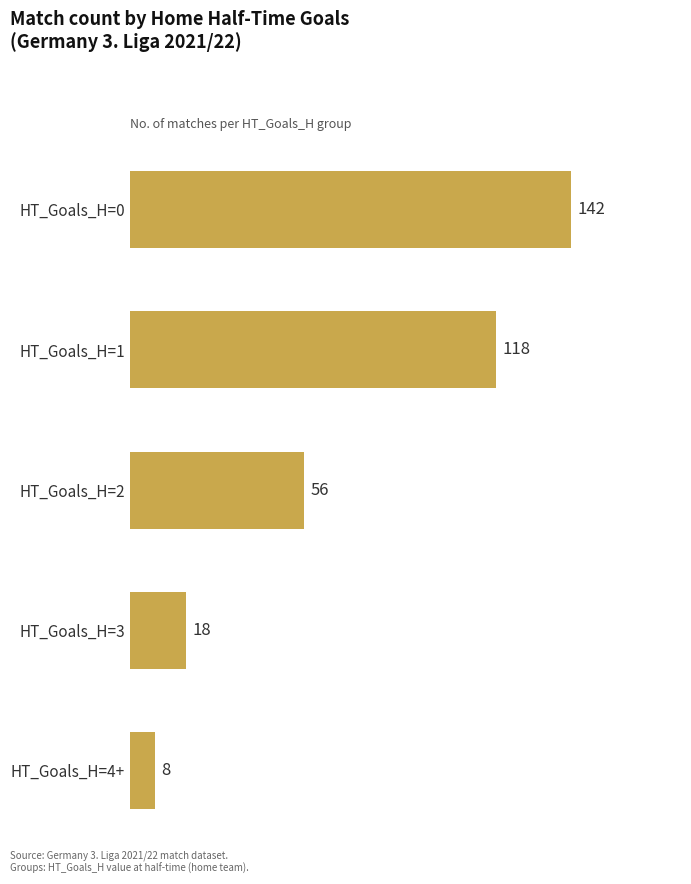

What position from the top is HT_Goals_H=2?

3